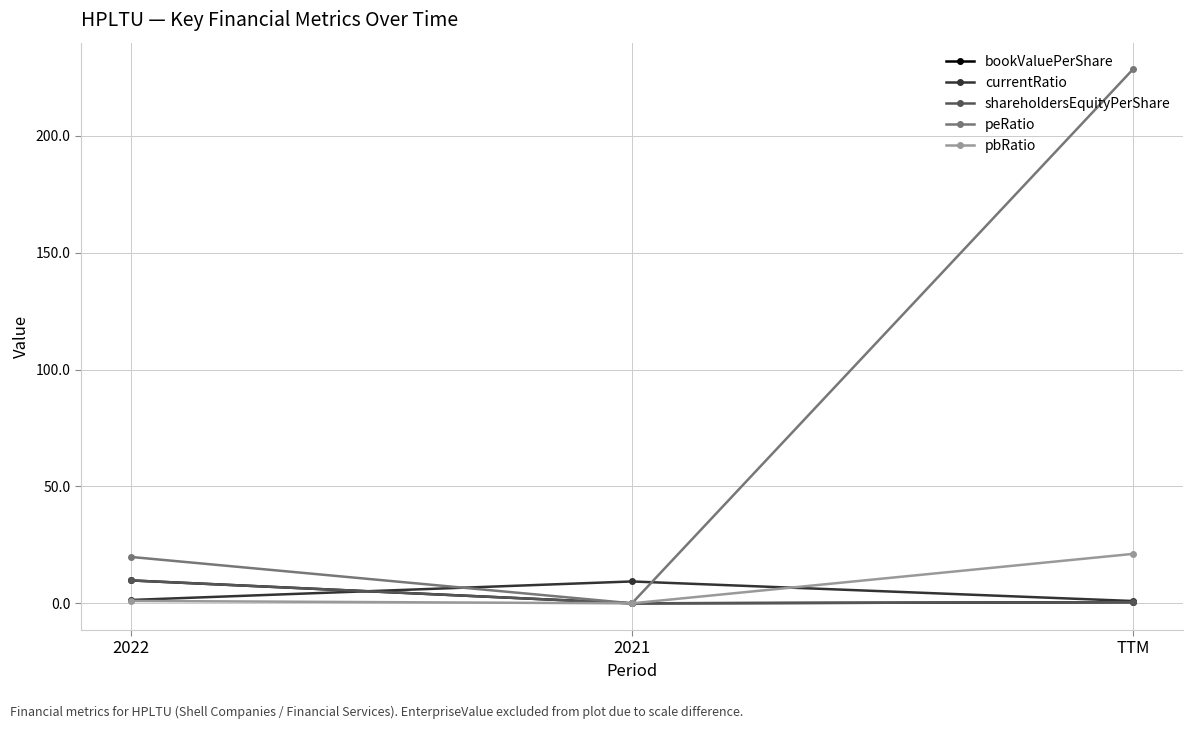

What is the label of the 3rd point from the right?

2022